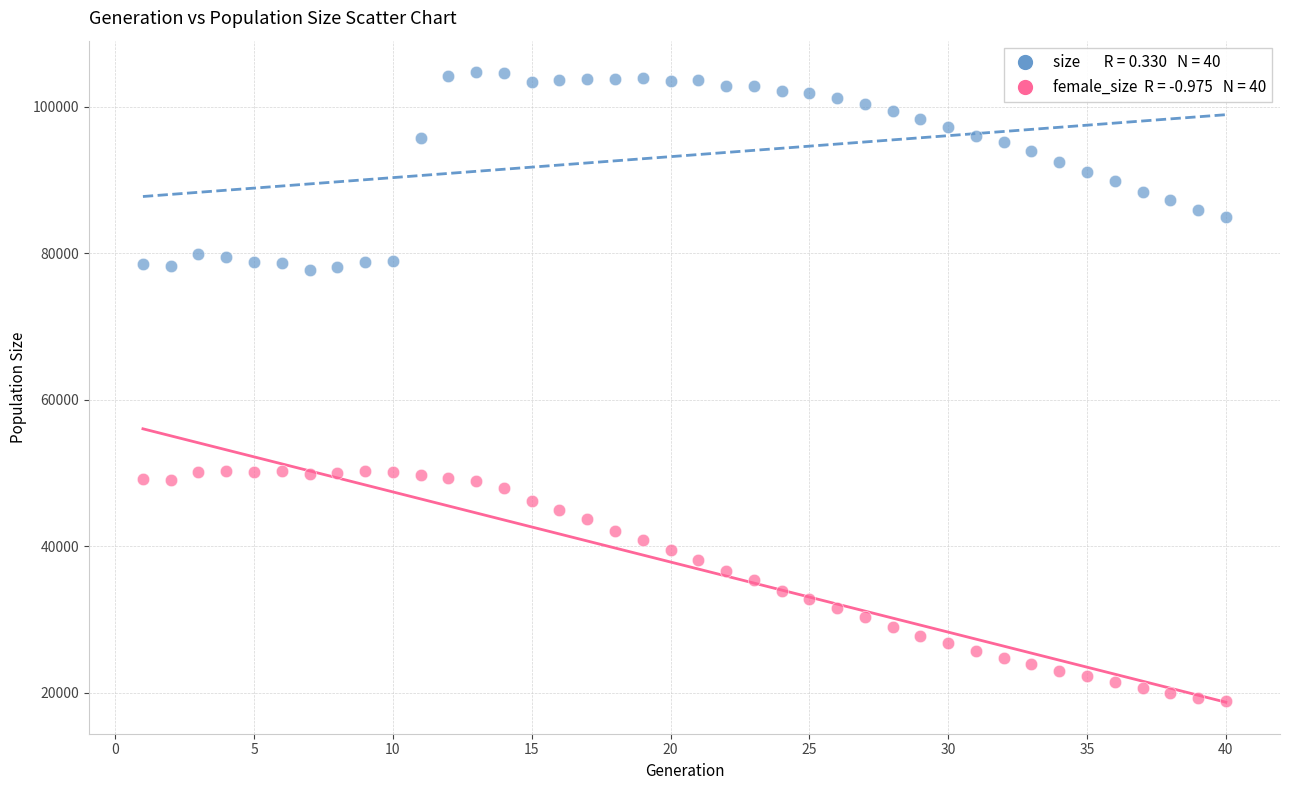

Across all data points, what is the range of X values (max minus min)?

39